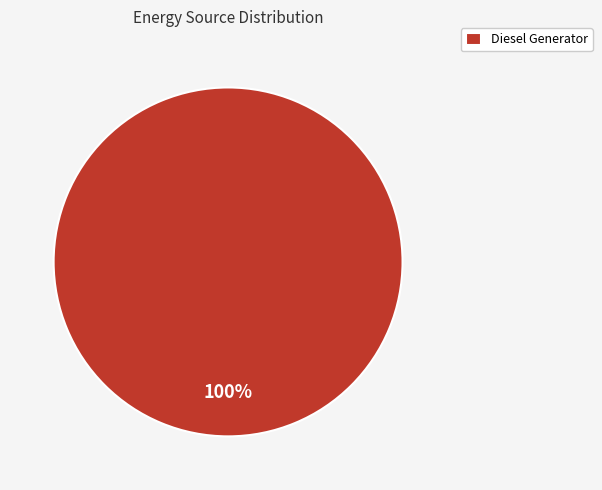

How many slices are in this pie chart?

1